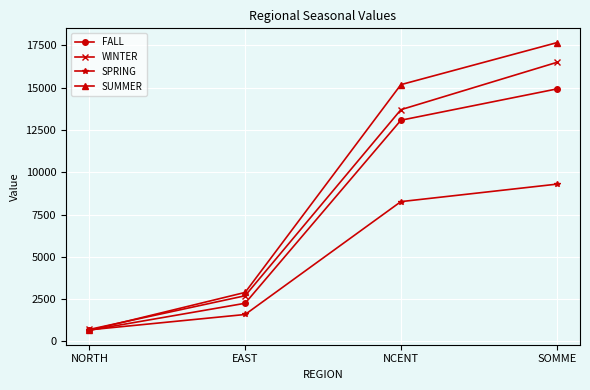

Reading left to right, extract all data points from this chart.

FALL: NORTH=659.1	EAST=2254.8	NCENT=13077.7	SOMME=14925.9
WINTER: NORTH=708.7	EAST=2700.3	NCENT=13701.3	SOMME=16495.2
SPRING: NORTH=684.4	EAST=1592.1	NCENT=8265.3	SOMME=9297.2
SUMMER: NORTH=654.6	EAST=2897.0	NCENT=15182.1	SOMME=17661.2